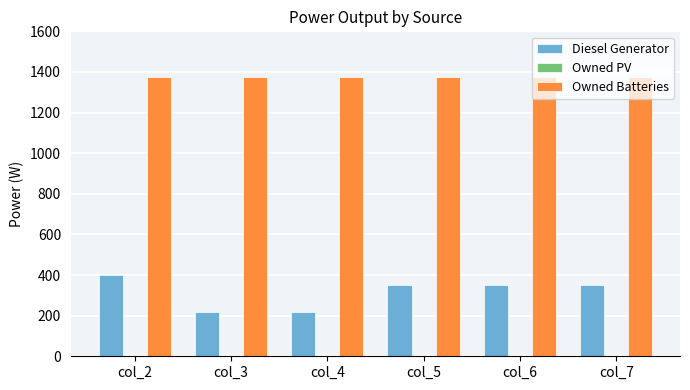

What is the greatest value displayed?

1374